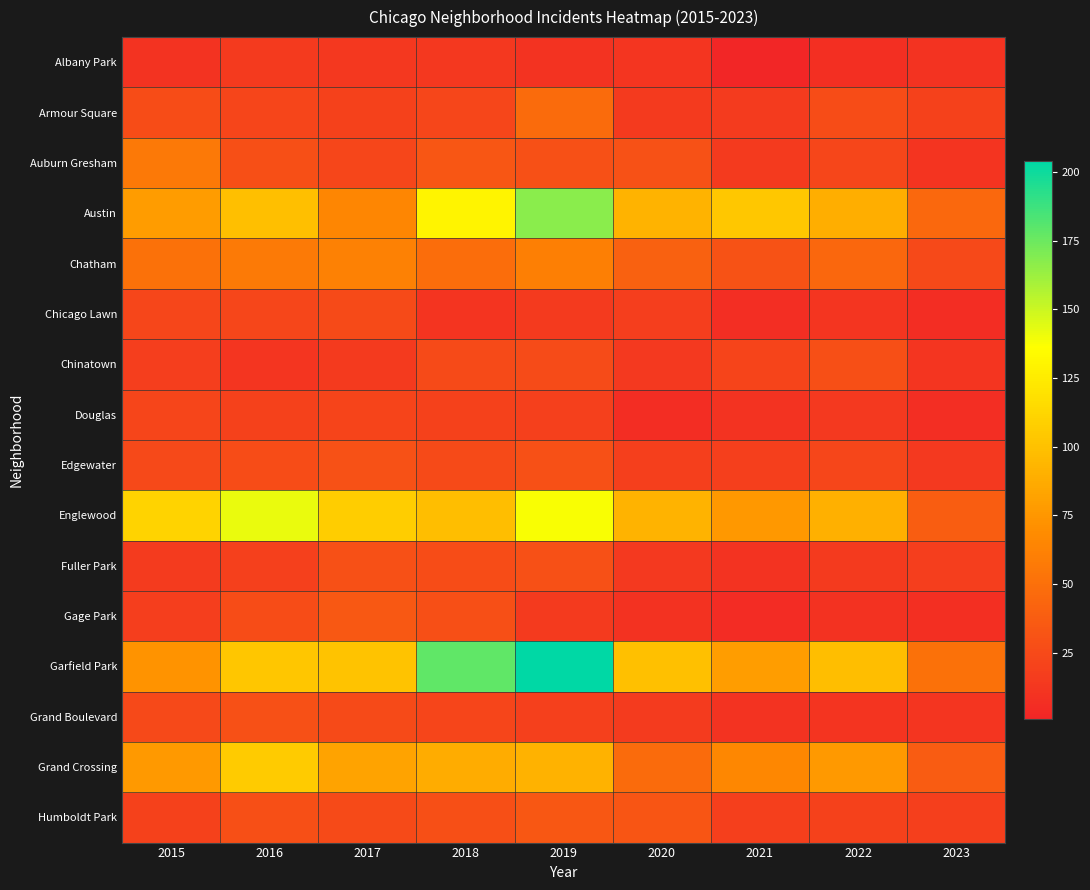

How many distinct data groups are displayed?

16